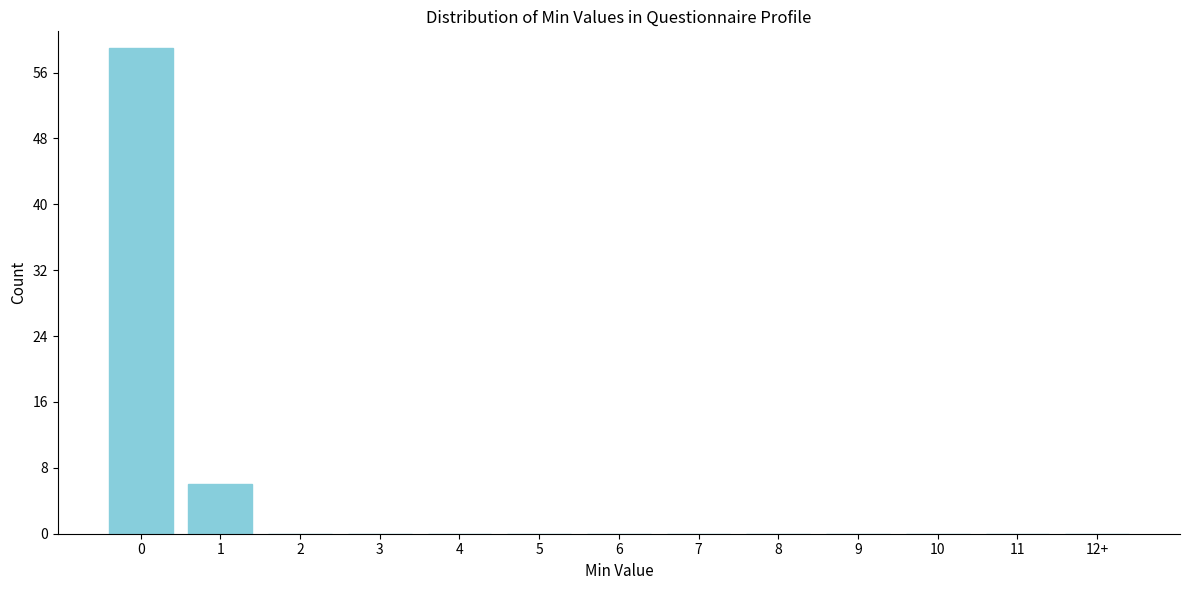

Reading left to right, what are all the values shown in this chart?

0=59	1=6	2=0	3=0	4=0	5=0	6=0	7=0	8=0	9=0	10=0	11=0	12+=0